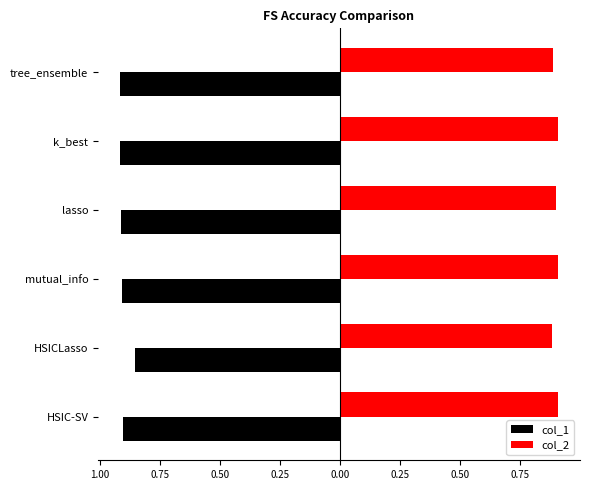

What are all the series names shown in the legend?

col_1, col_2